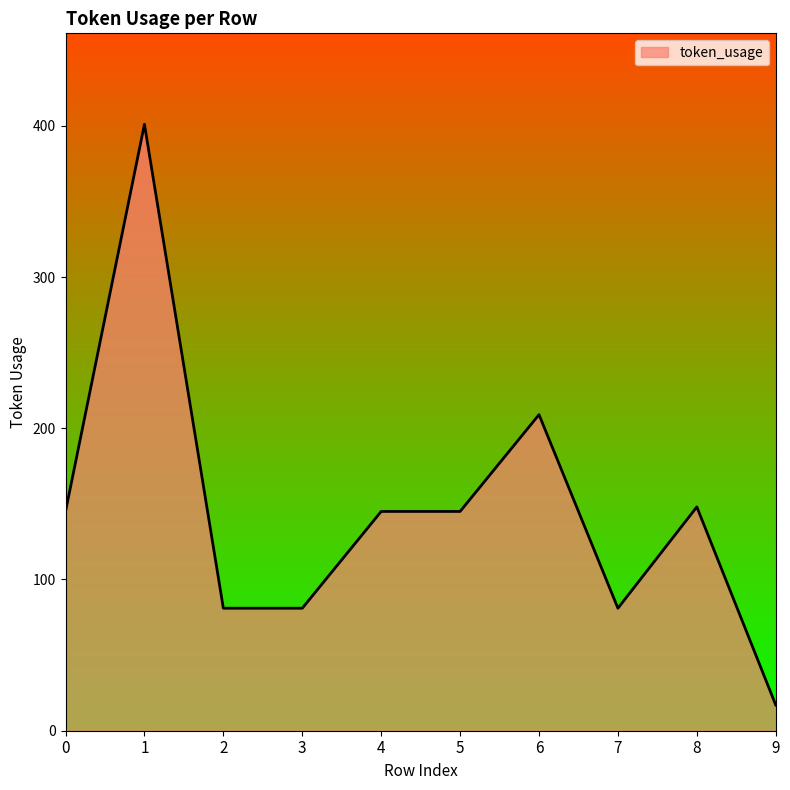

Reading left to right, list all the values displayed in this chart.

145	401	81	81	145	145	209	81	148	17